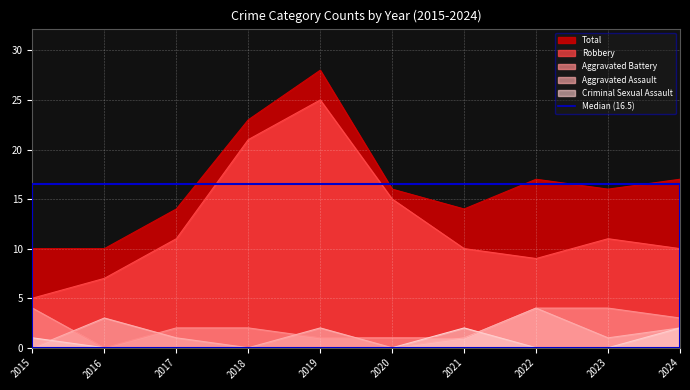

What is the value of the Aggravated Battery point at the 7th from the left?

1